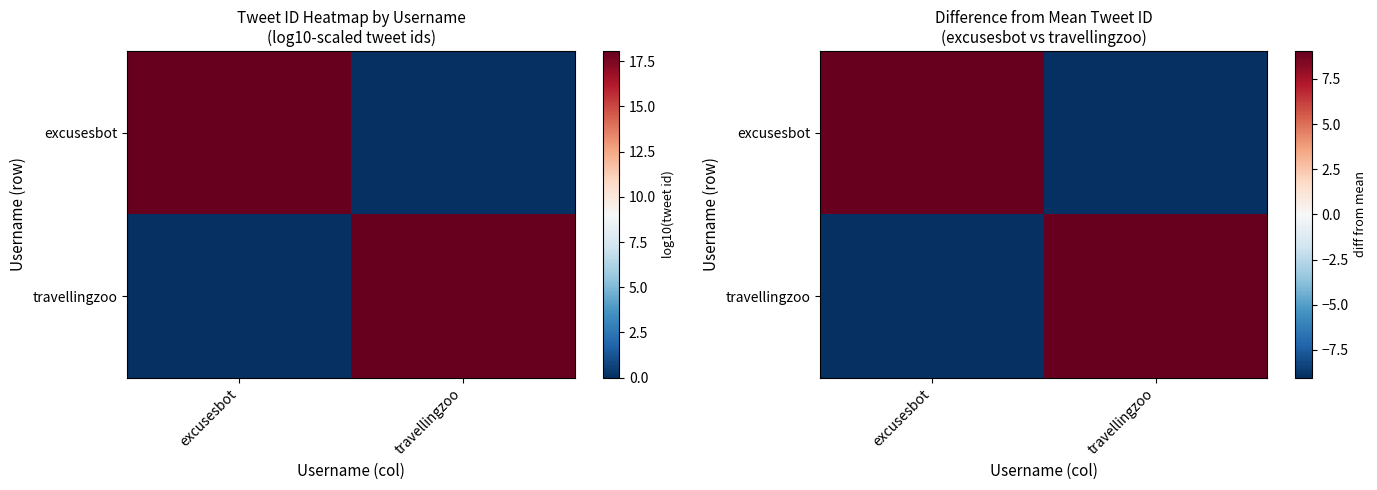

At which label does excusesbot first exceed 9?

excusesbot